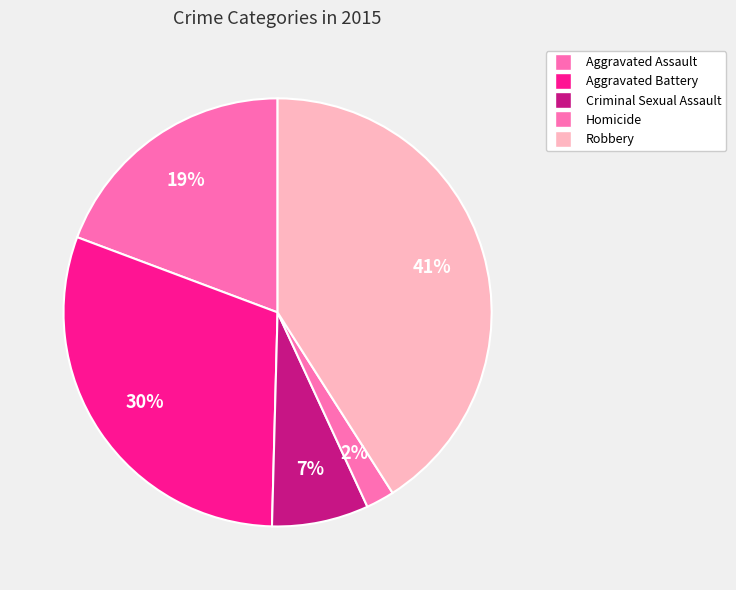

Which has a higher value, Robbery or Homicide?

Robbery